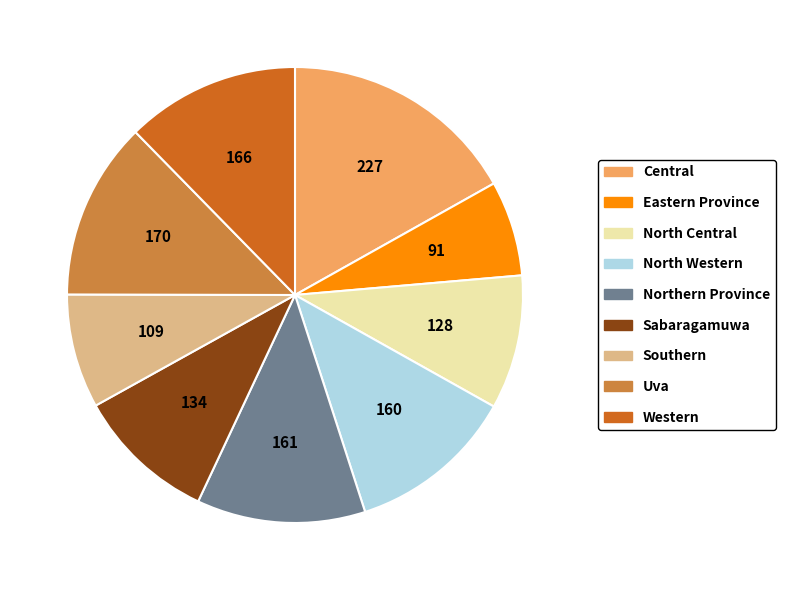

Approximately how many times larger is the value at Uva compared to Sabaragamuwa?

1.3